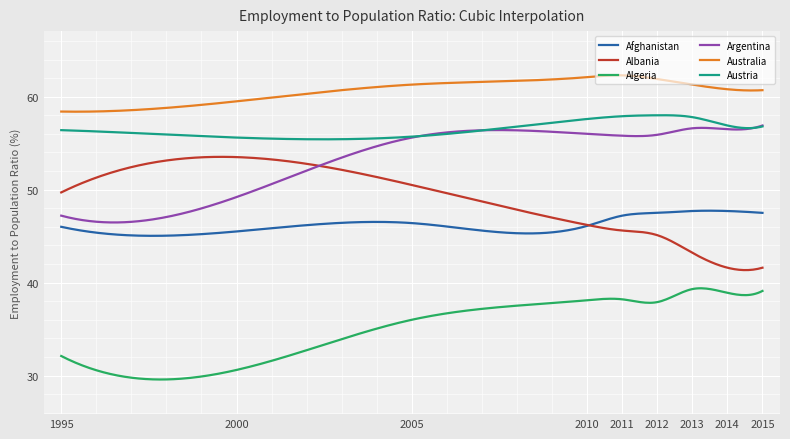

What is the average value of the Afghanistan series?

46.1